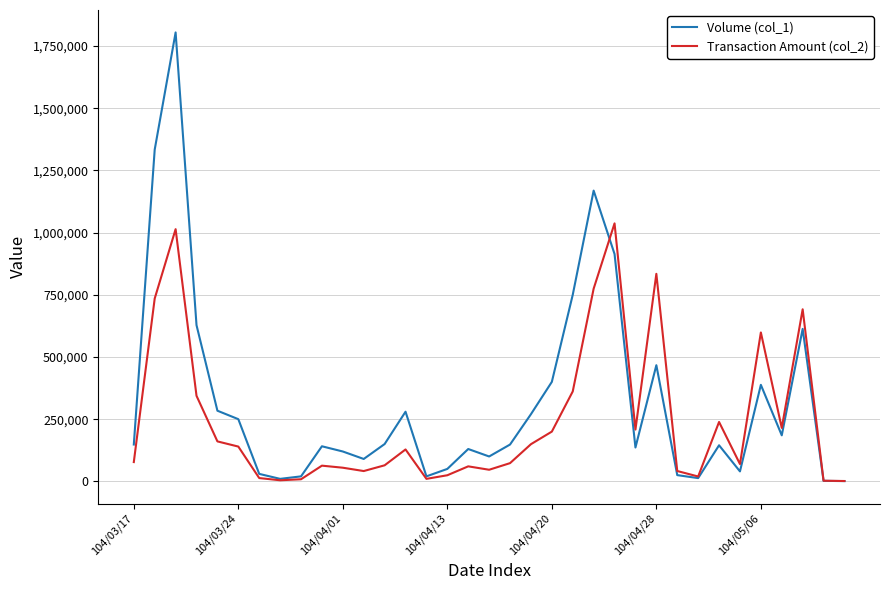

Which series has the largest range (max minus min)?

Volume (col_1)